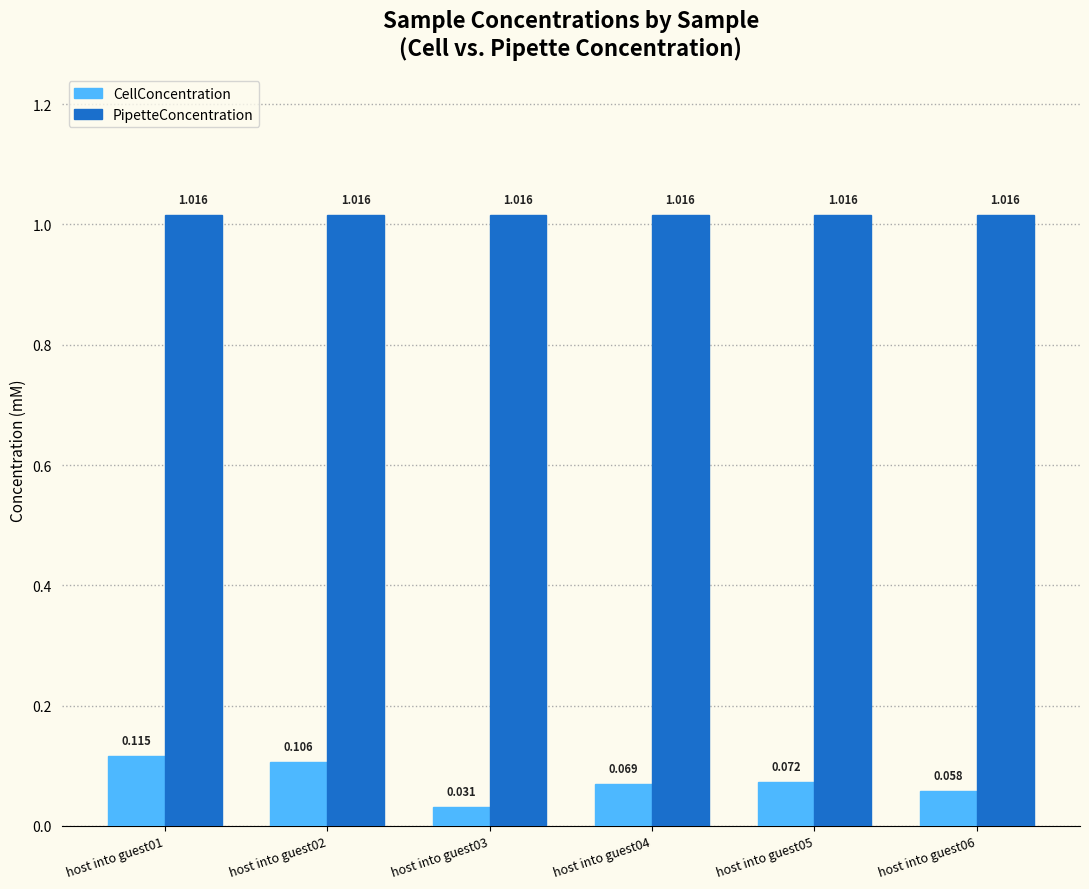

Which series has the largest total across all categories?

PipetteConcentration